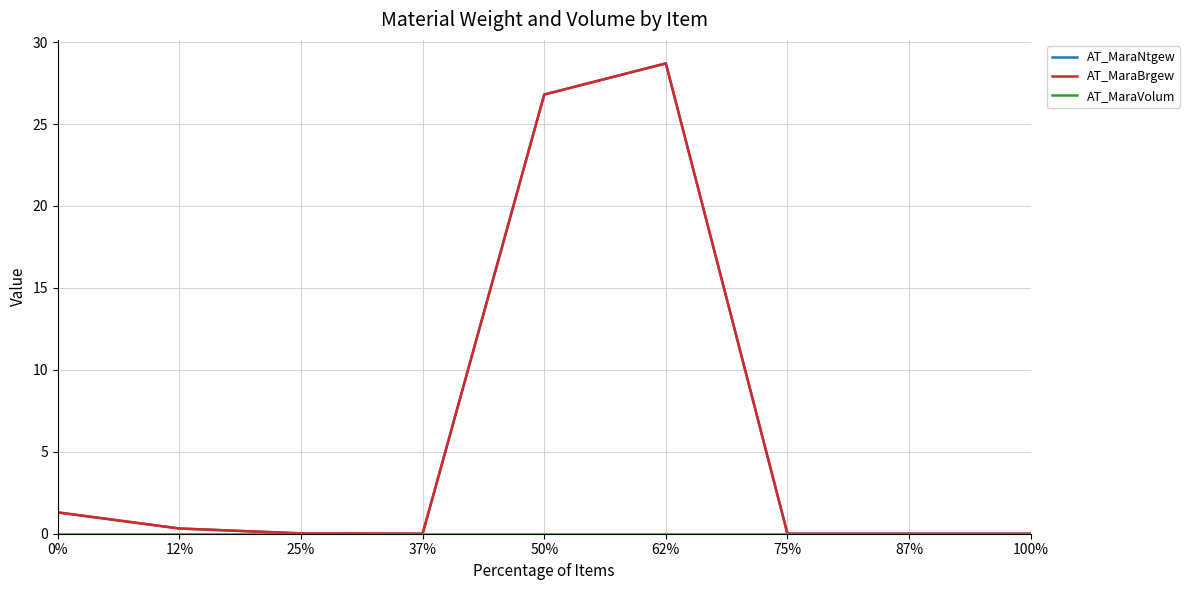

Is this an area chart (filled region under the line)?

No